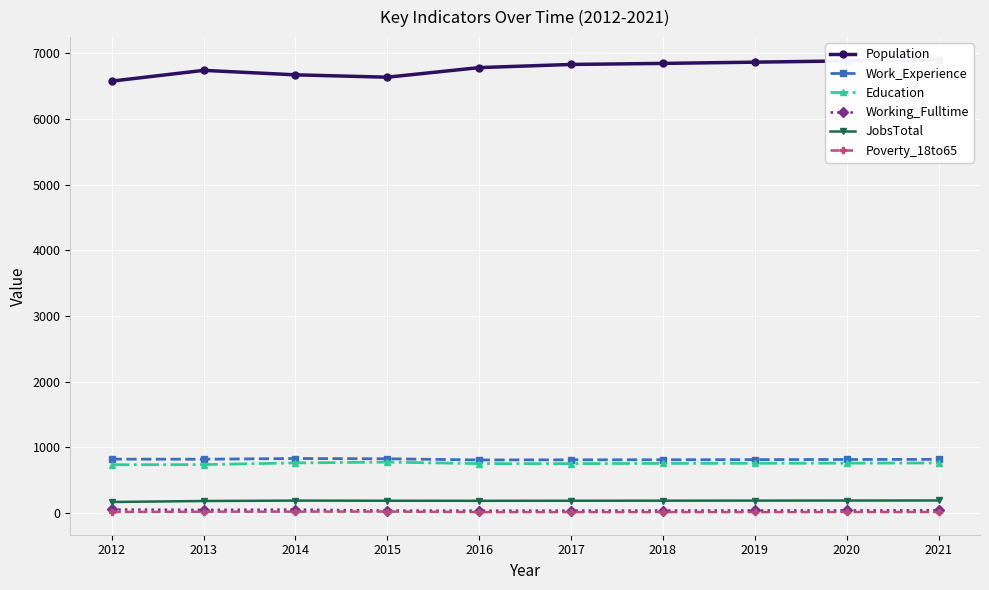

At which category is the sum across all series the highest?

2021